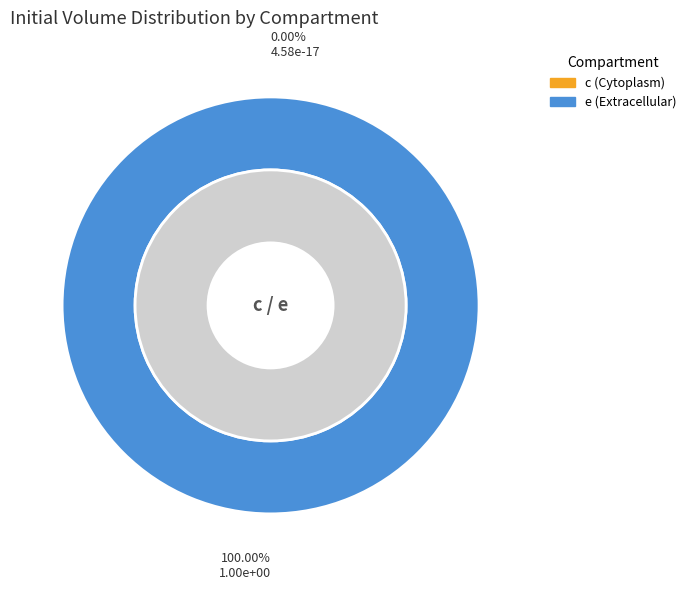

Rank the categories by value from highest to lowest.

e (Extracellular), c (Cytoplasm)